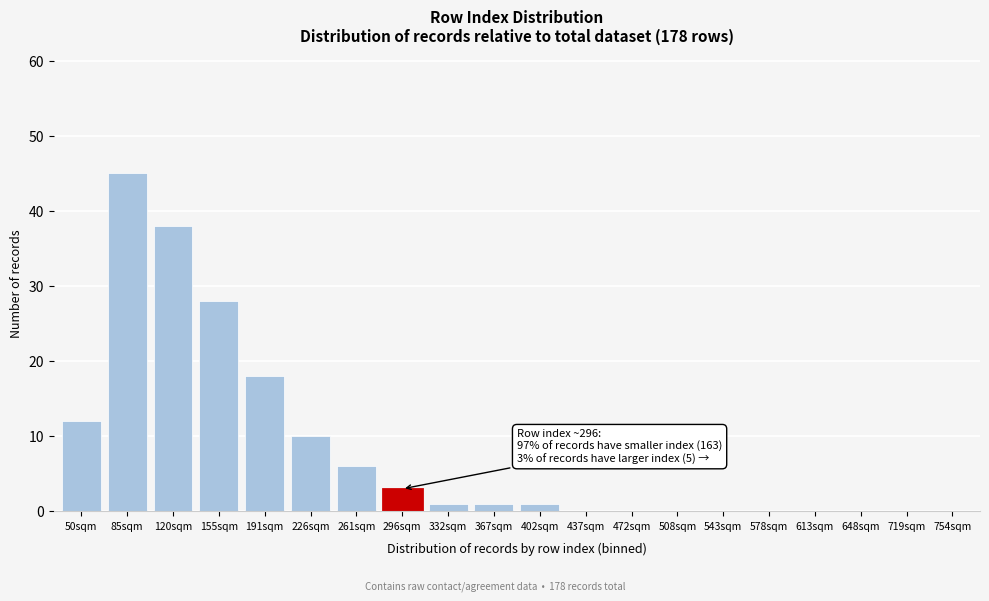

Reading left to right, transcribe all the data shown in this chart.

50sqm=12	85sqm=45	120sqm=38	155sqm=28	191sqm=18	226sqm=10	261sqm=6	296sqm=3	332sqm=1	367sqm=1	402sqm=1	437sqm=0	472sqm=0	508sqm=0	543sqm=0	578sqm=0	613sqm=0	648sqm=0	719sqm=0	754sqm=0